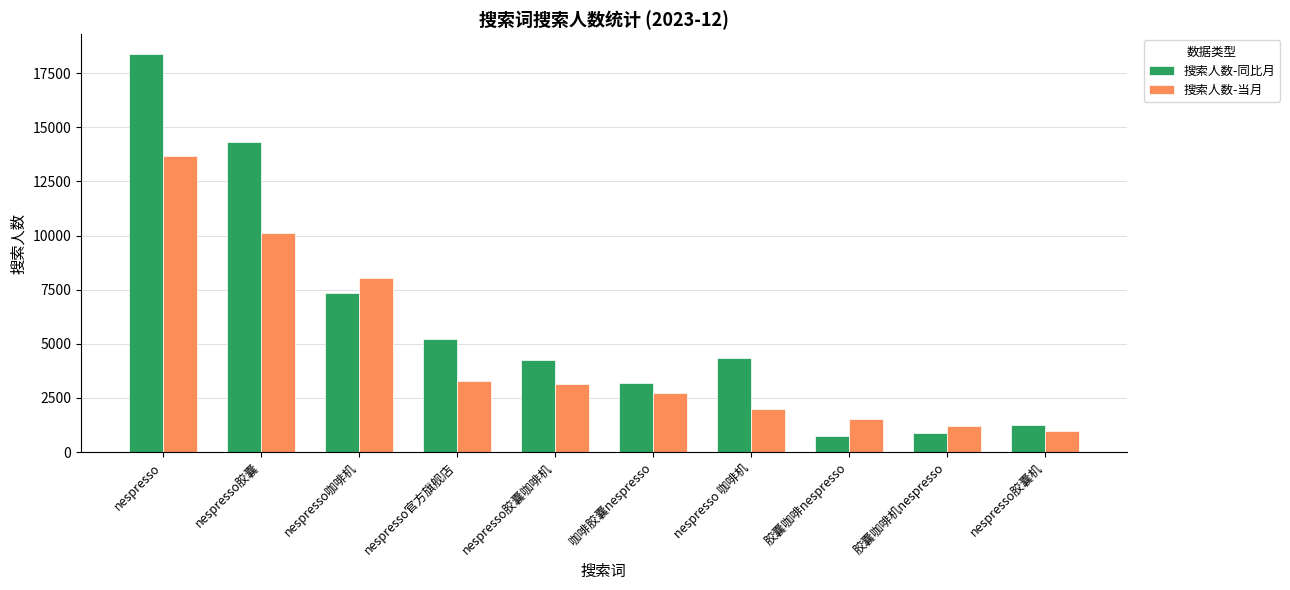

Is it true that 搜索人数-当月 equals 13492 at nespresso咖啡机?

False